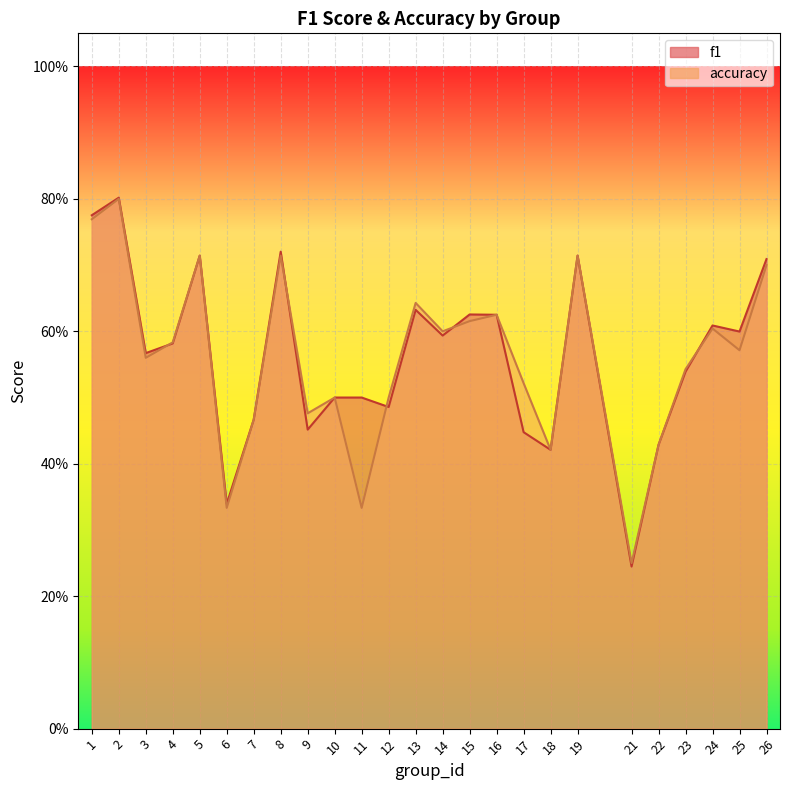

At which category is the sum across all series the highest?

2